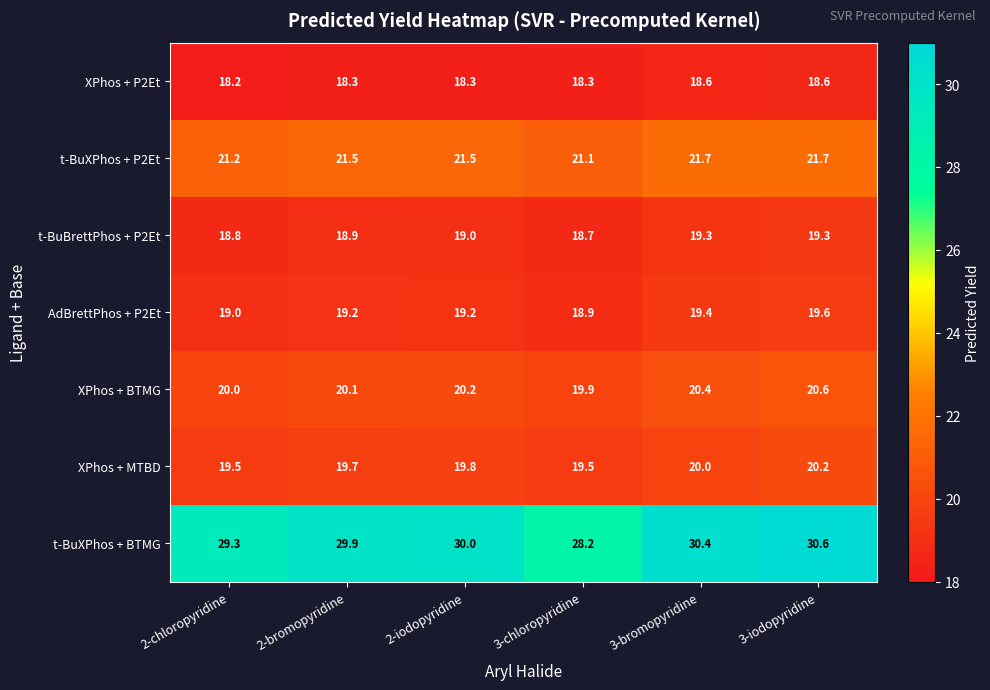

Which series has the widest spread of values?

t-BuXPhos + BTMG